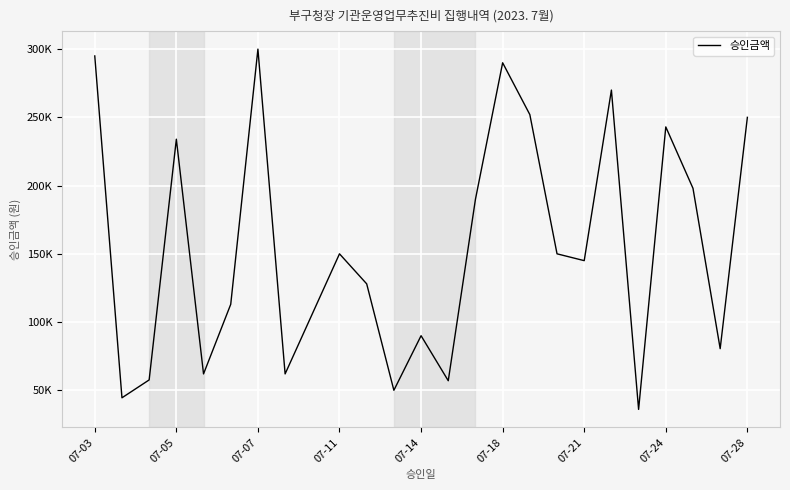

Is this an area chart (filled region under the line)?

No